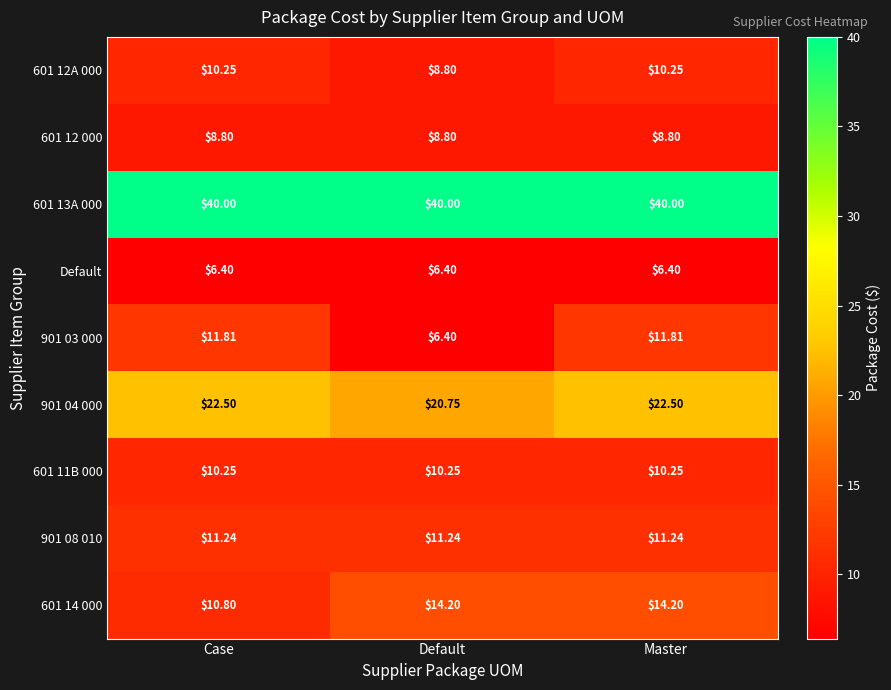

At which category is the sum across all series the highest?

Master